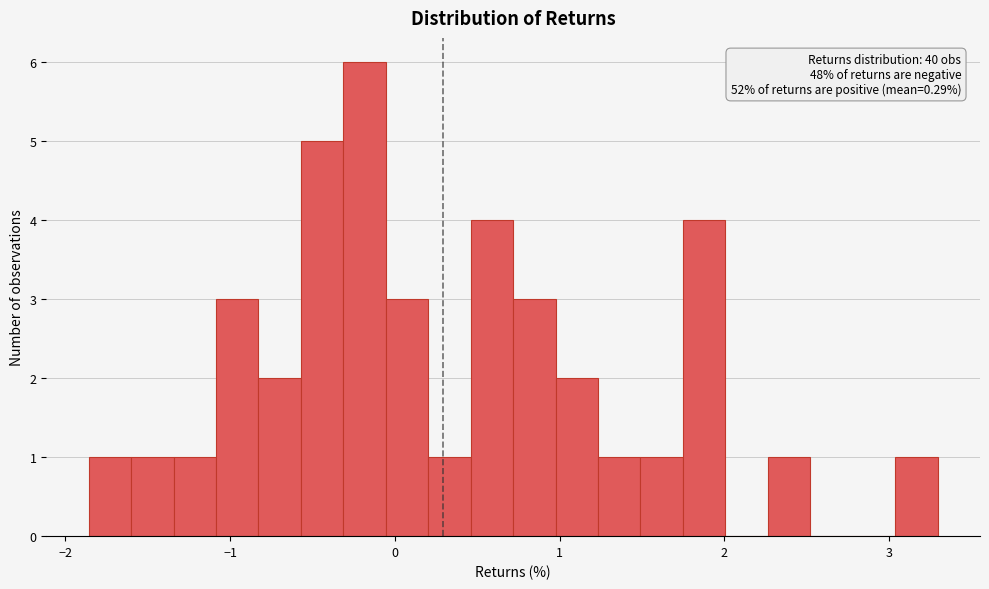

Around what value on the x-axis is the tallest bar? Give the approximate position of its centre, as read against the axis.

-0.2